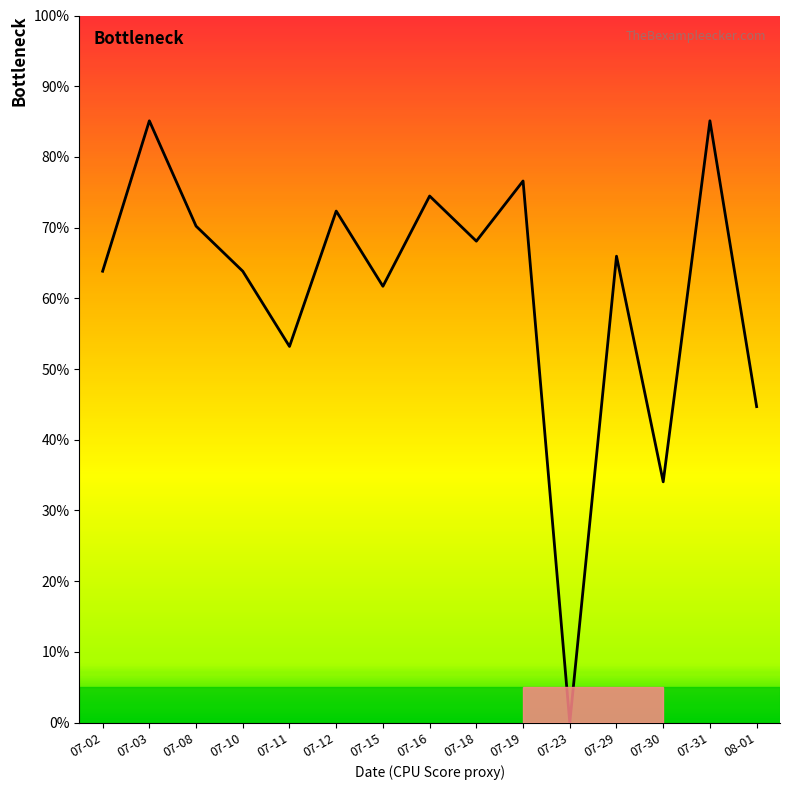

How many data points are less than 65?

7